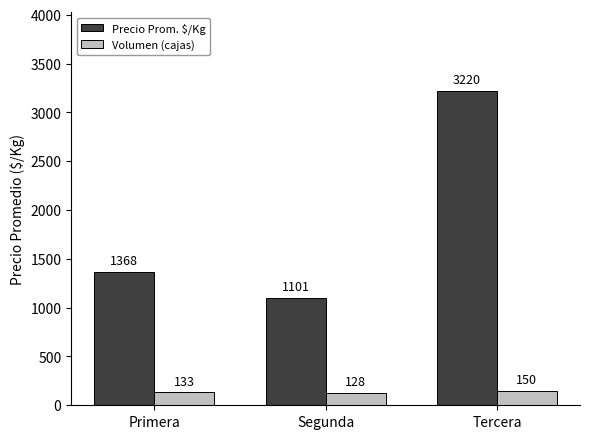

Reading left to right, extract all data points from this chart.

Precio Prom. $/Kg: 1368	1101	3220
Volumen (cajas): 133	128	150